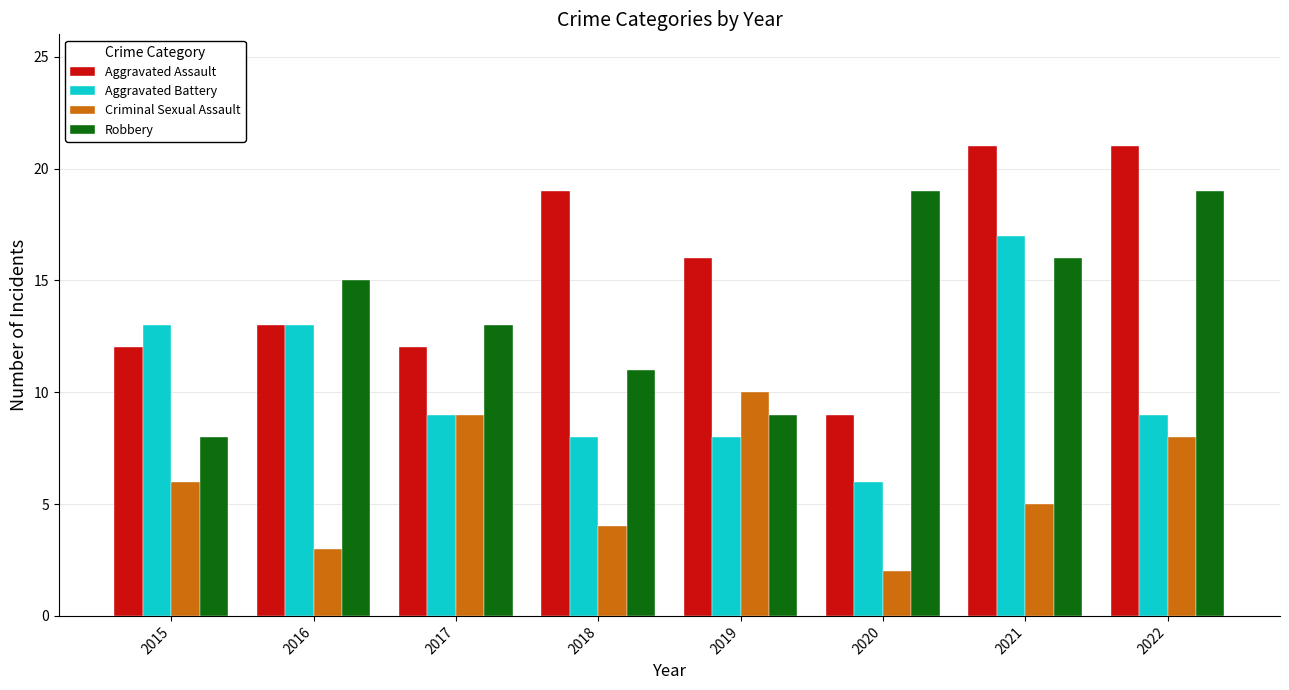

What is the difference between the second highest and second lowest values in the Robbery series?

10